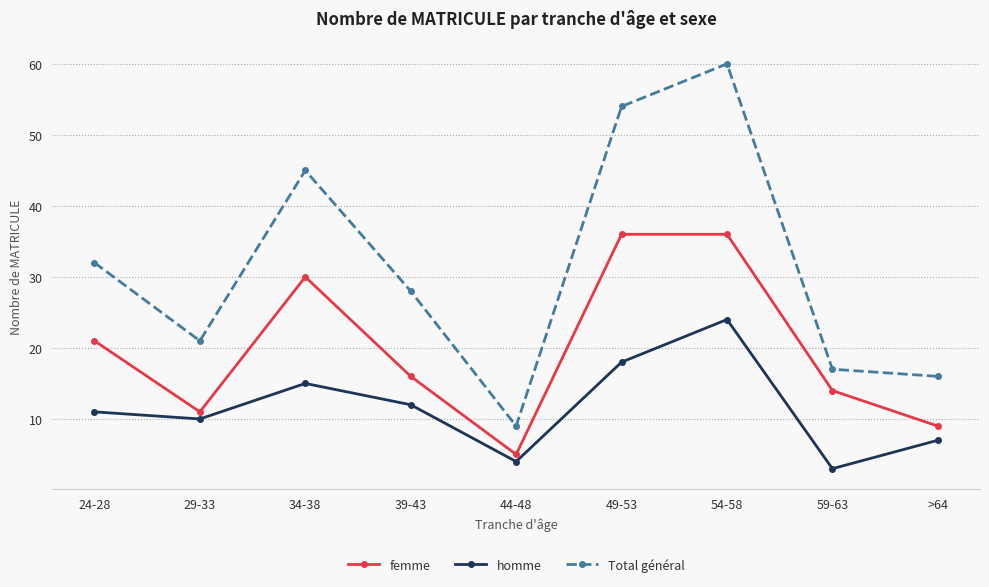

In Total général, how many points are higher than both neighbors (excluding endpoints)?

2